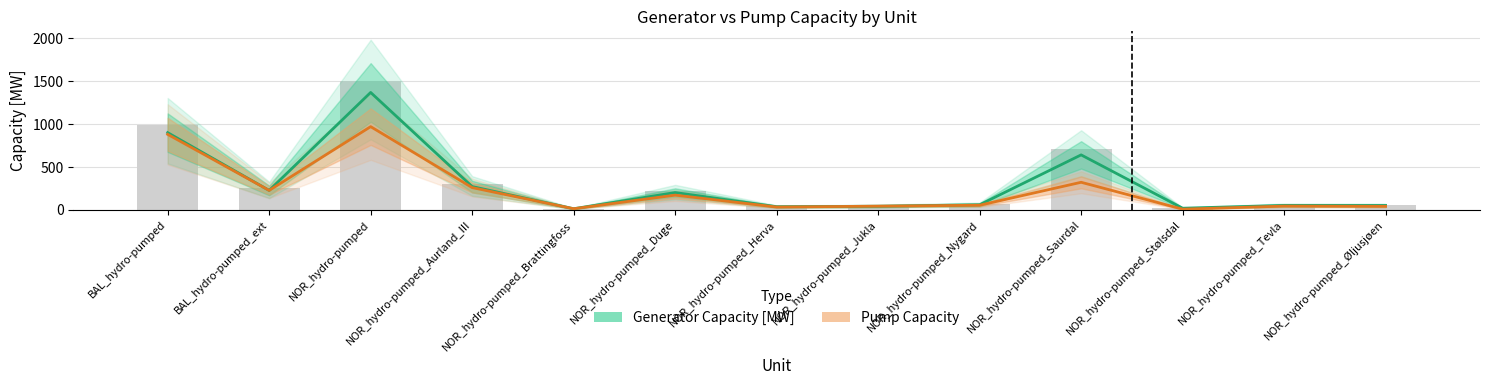

The Generator Capacity [MW] series shows 900.0 at BAL_hydro-pumped. True or false?

True